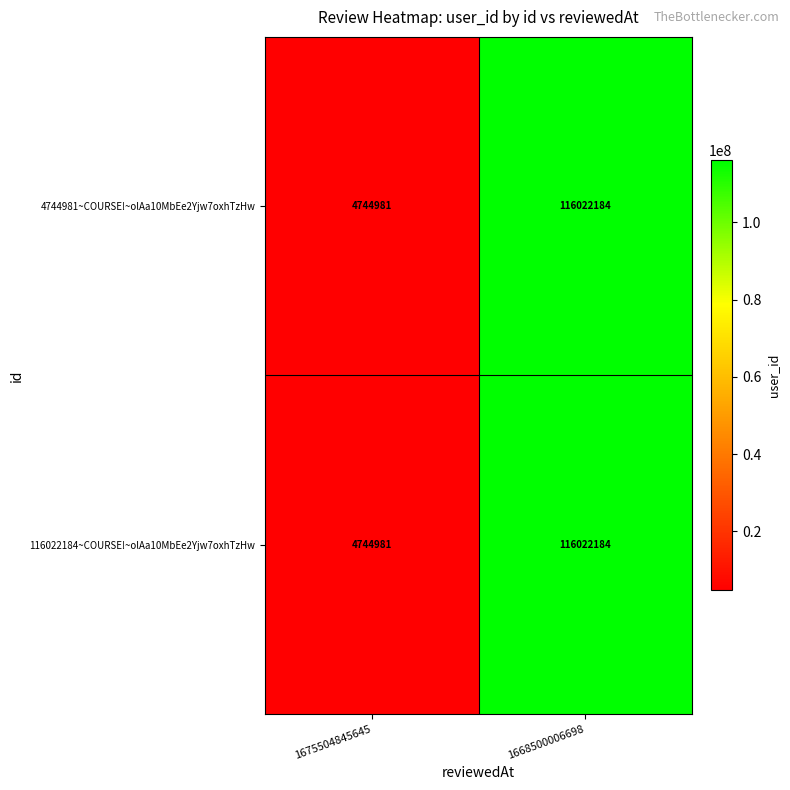

Rank the categories by 4744981~COURSE!~olAa10MbEe2Yjw7oxhTzHw value from highest to lowest.

1668500006698, 1675504845645